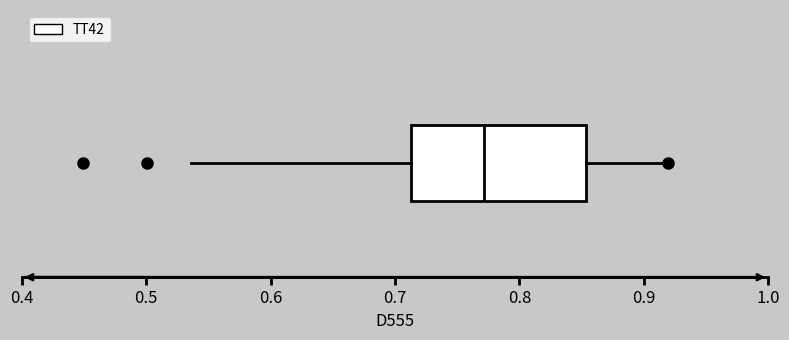

Read this box plot against the x-axis: the position of the median line, the range covered by the box, and the ends of both whiskers. The values are not printed on the chart, so give them approximately, as read against the axis.

median 0.77, box 0.71 to 0.85, whiskers 0.54 to 0.92